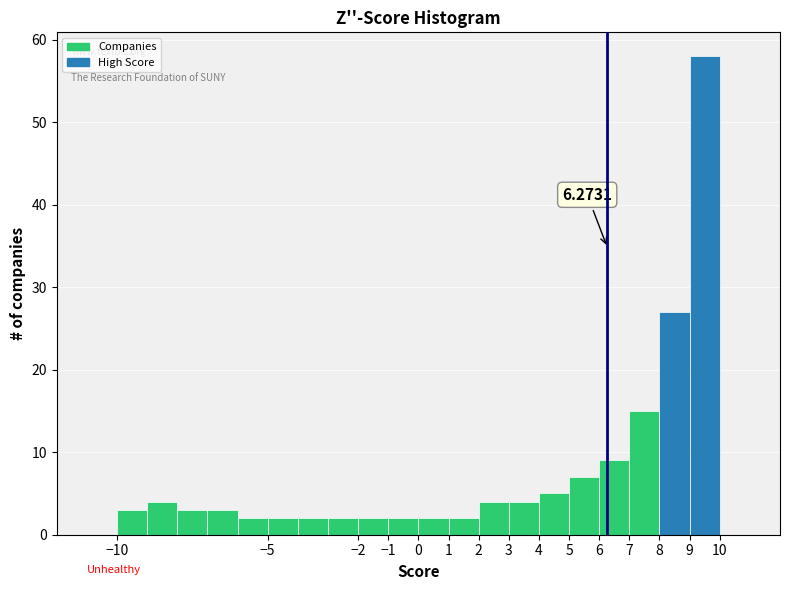

Over which range of the x-axis is the bar tallest?

9 to 10